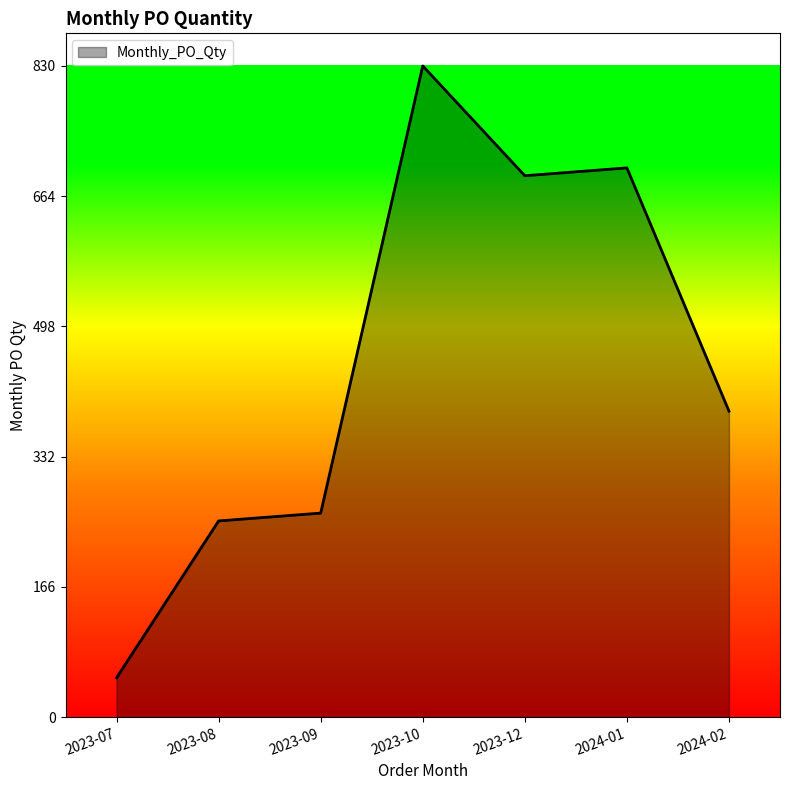

How many categories are shown in the chart?

7